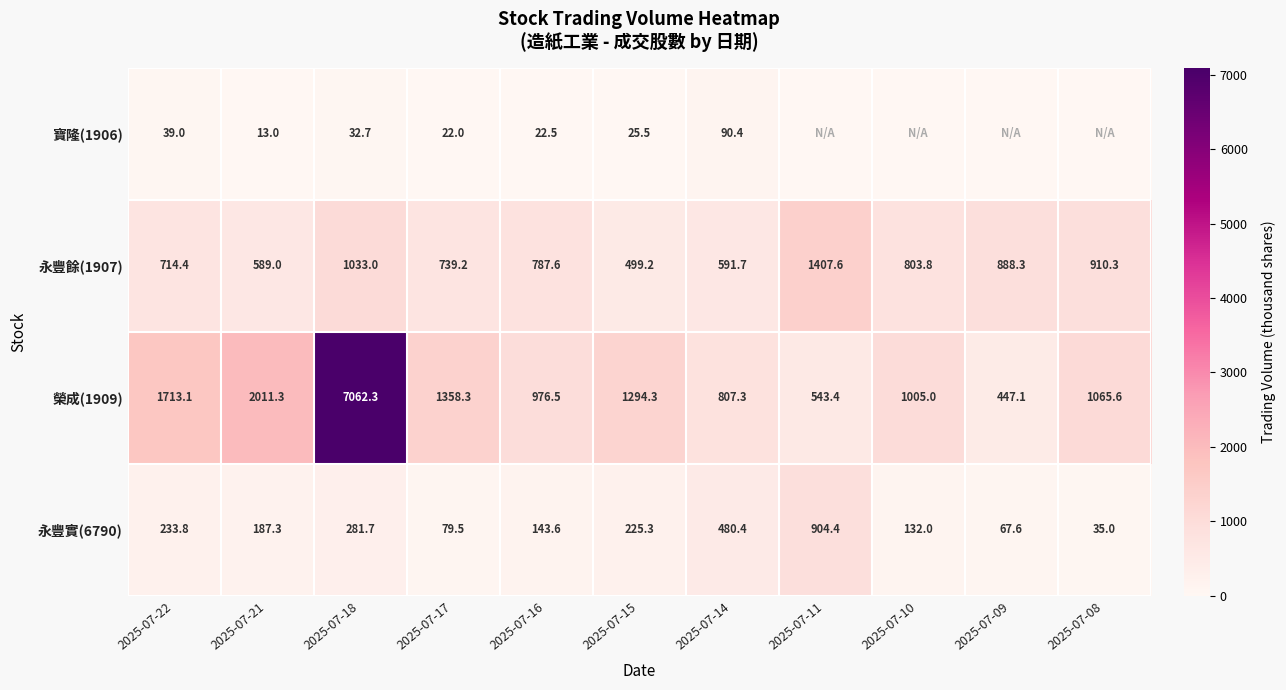

What is the difference between the highest and lowest values at 2025-07-15?

1268.8